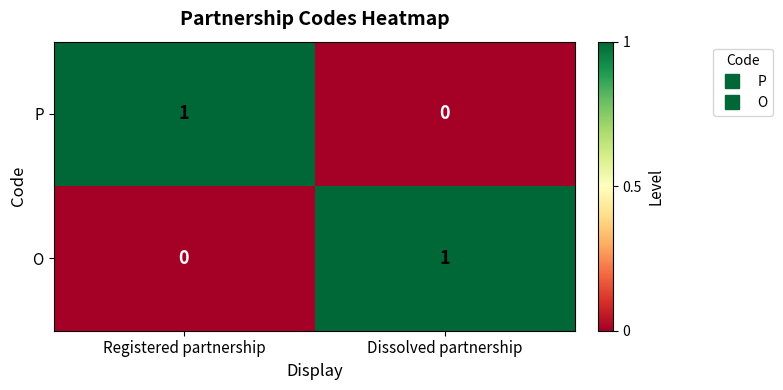

Is it true that O equals 0 at Dissolved partnership?

False